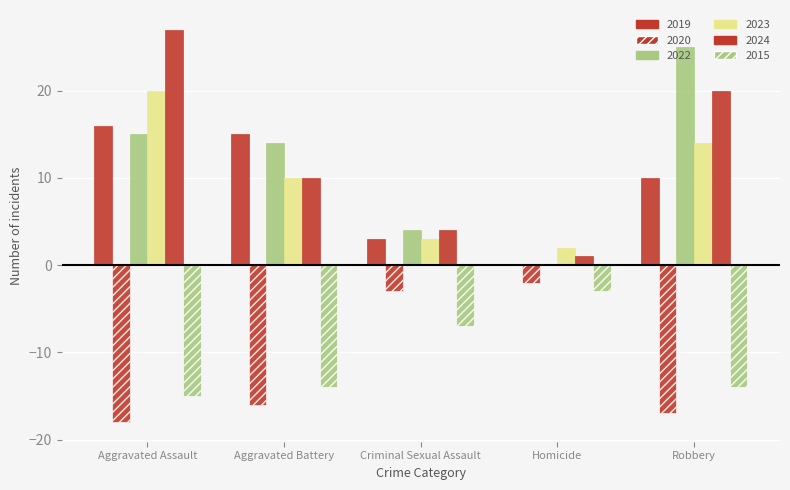

Which series has the largest range (max minus min)?

2024